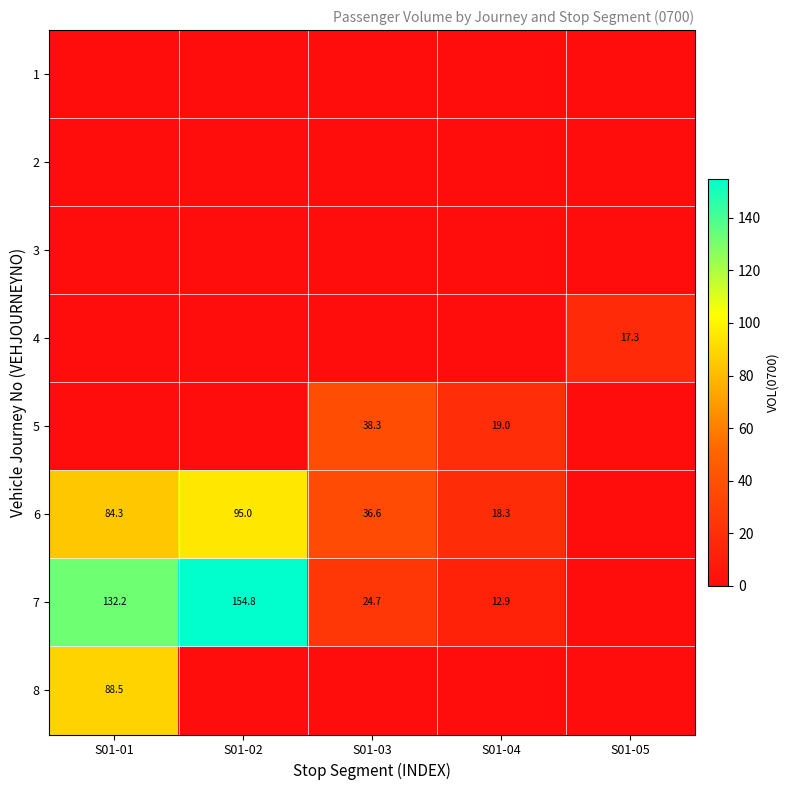

Is the value of 6 at S01-03 greater than the value of 4 at S01-05?

Yes